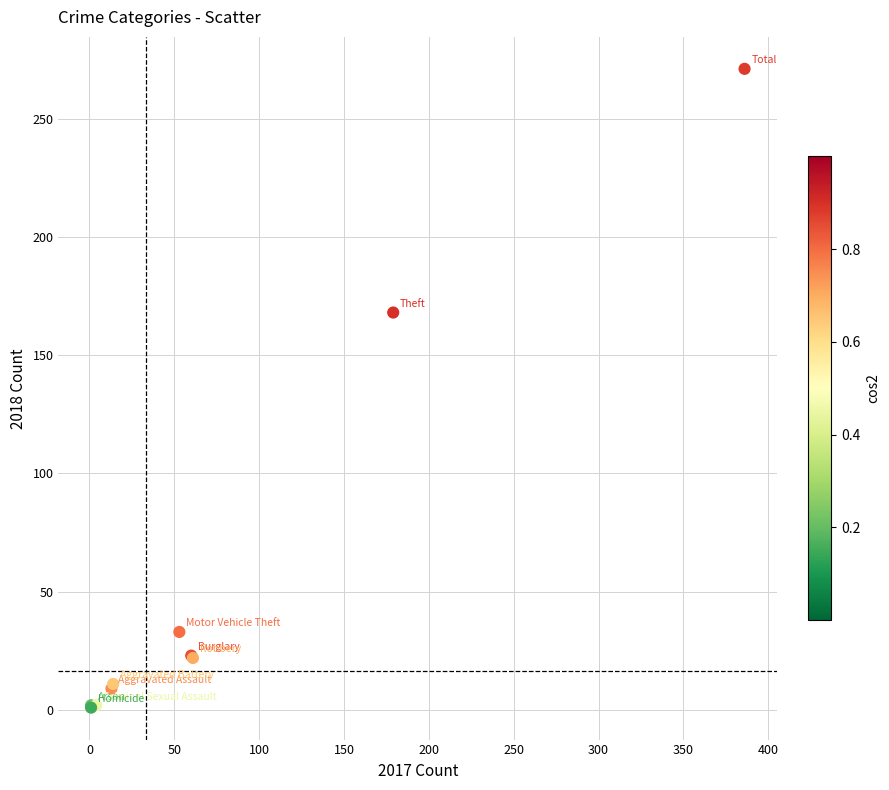

What Y value in the scatter plot is closest to 136?

168